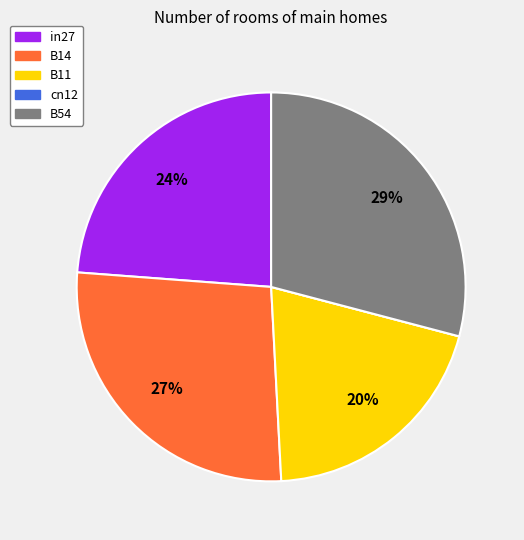

To the nearest percent, what percentage of the pie is B14?

27%